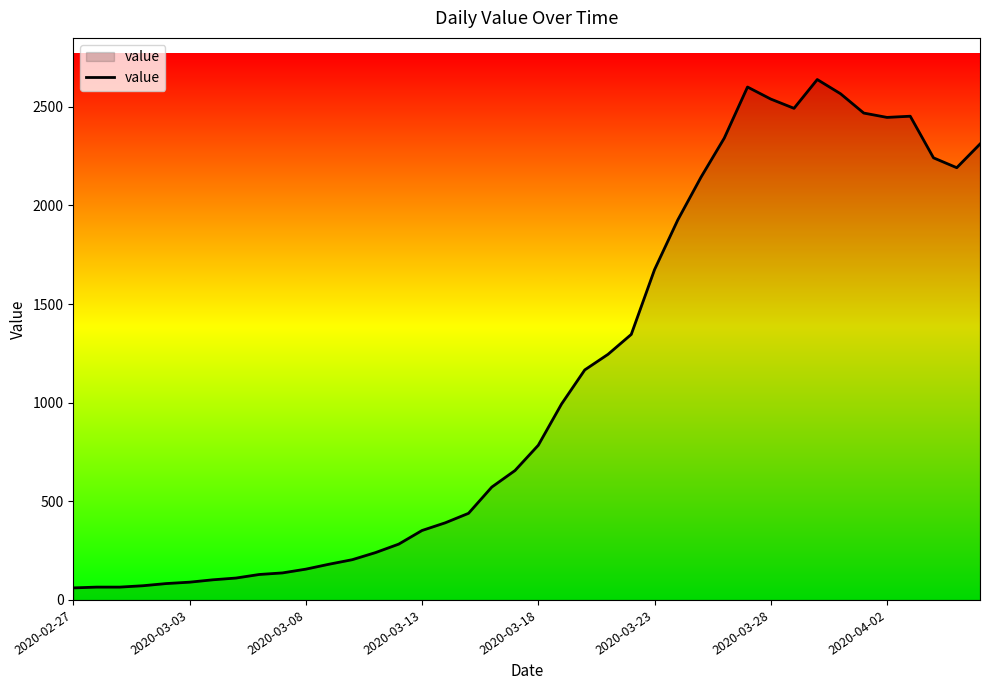

Count the number of data series in this chart.

1